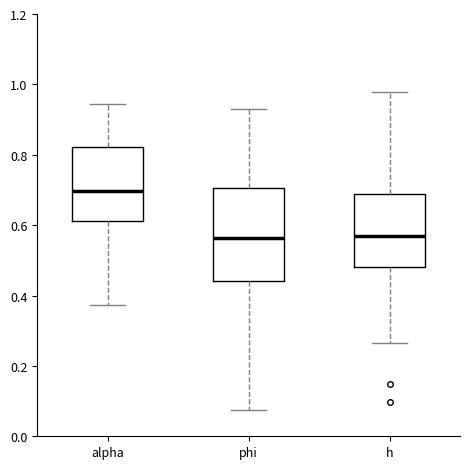

Reading left to right, read every box against the y-axis: the position of its median line, the range the box covers, and the ends of its whiskers. The values are not printed on the chart, so give them approximately, as read against the axis.

alpha: median 0.70, box 0.62 to 0.82, whiskers 0.38 to 0.94
phi: median 0.56, box 0.44 to 0.70, whiskers 0.08 to 0.94
h: median 0.56, box 0.48 to 0.68, whiskers 0.26 to 0.98